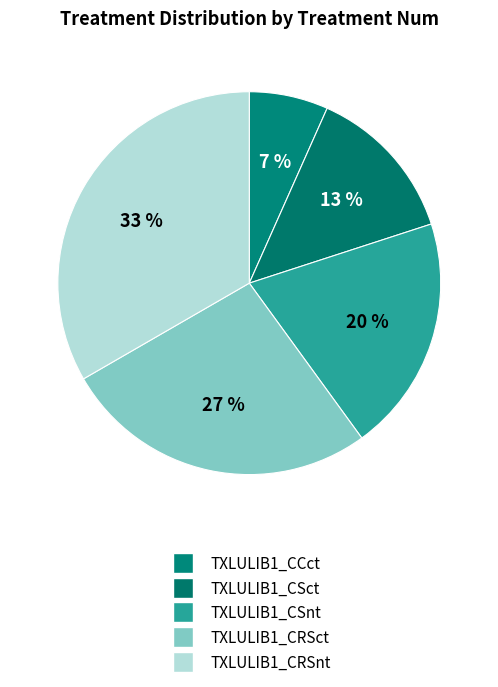

How many slices are in this pie chart?

5